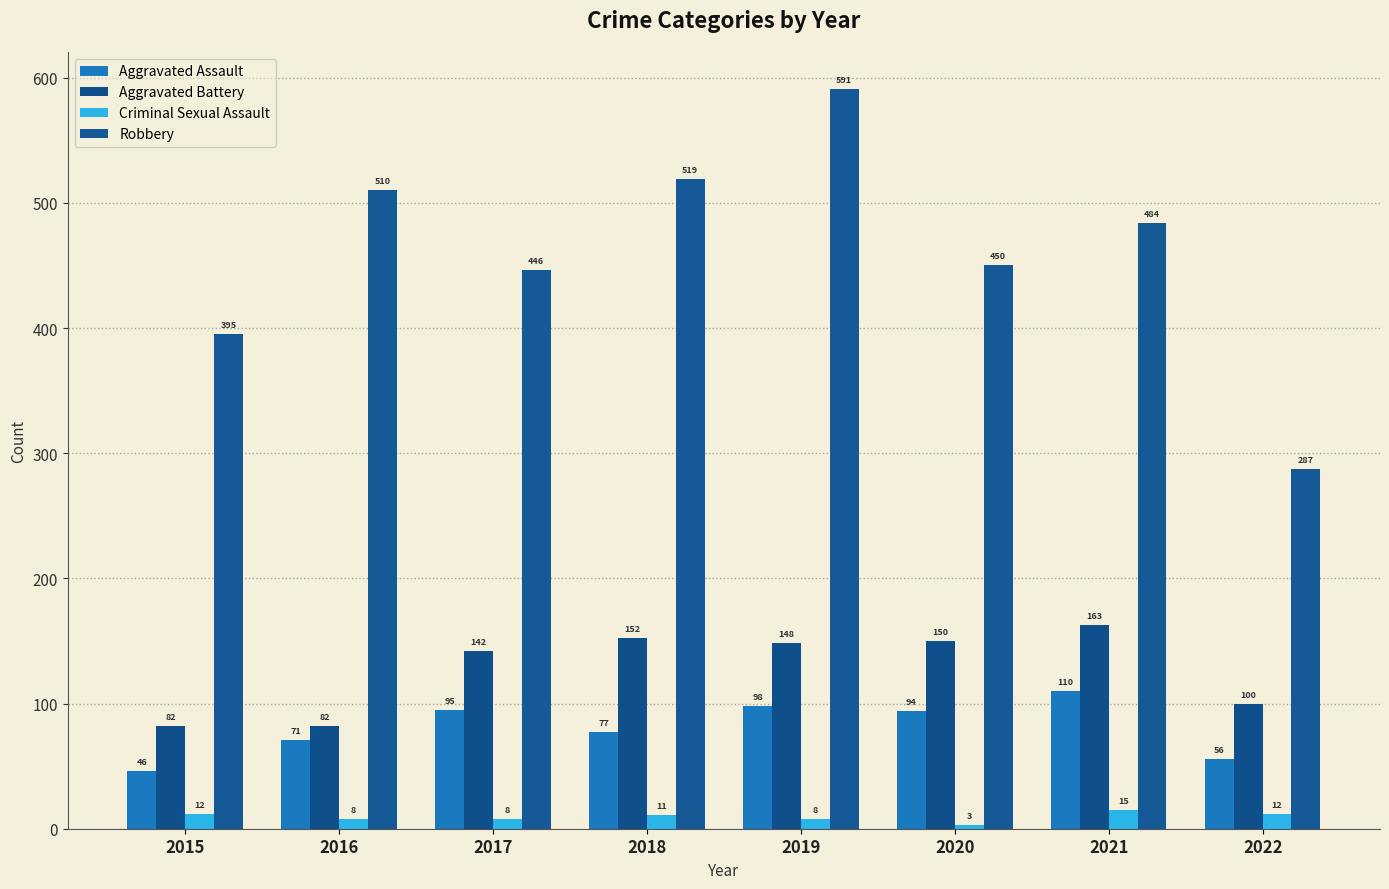

What is the average value of the Aggravated Assault series?

81